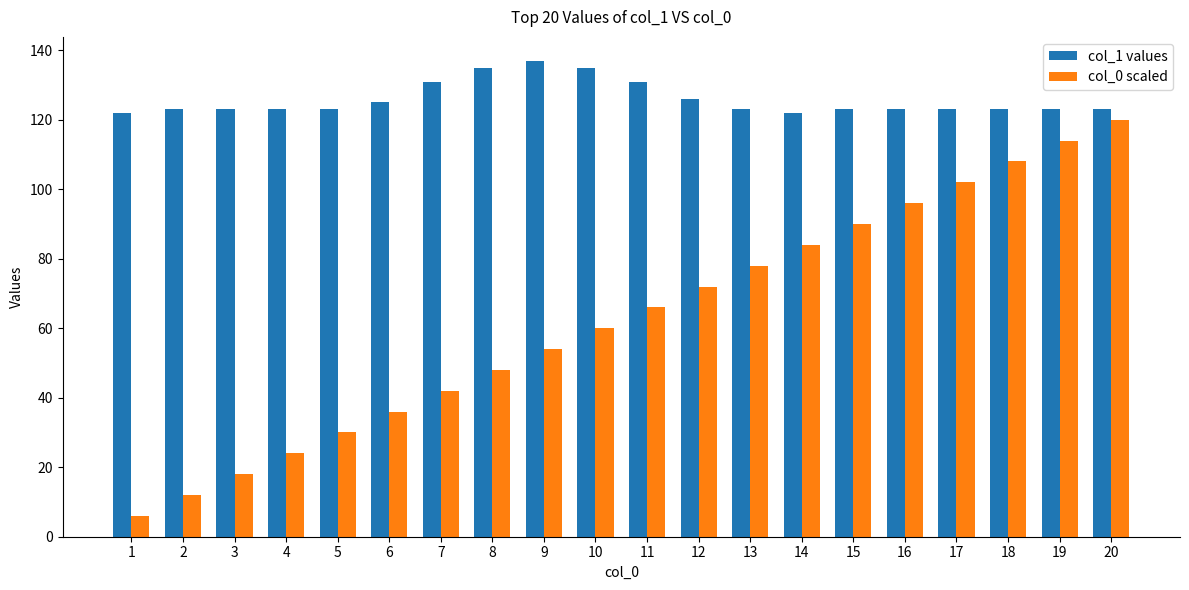

Count the number of categories in the chart.

20